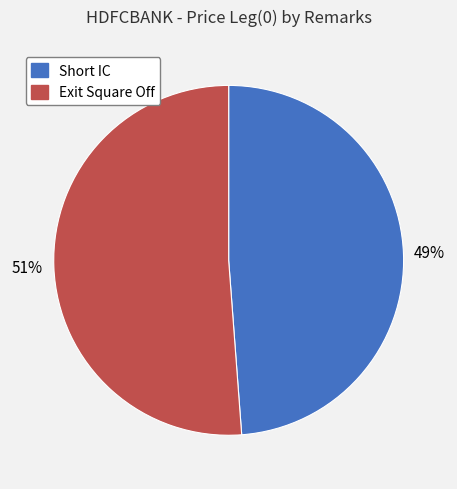

Which category has the smallest portion of the pie?

Short IC